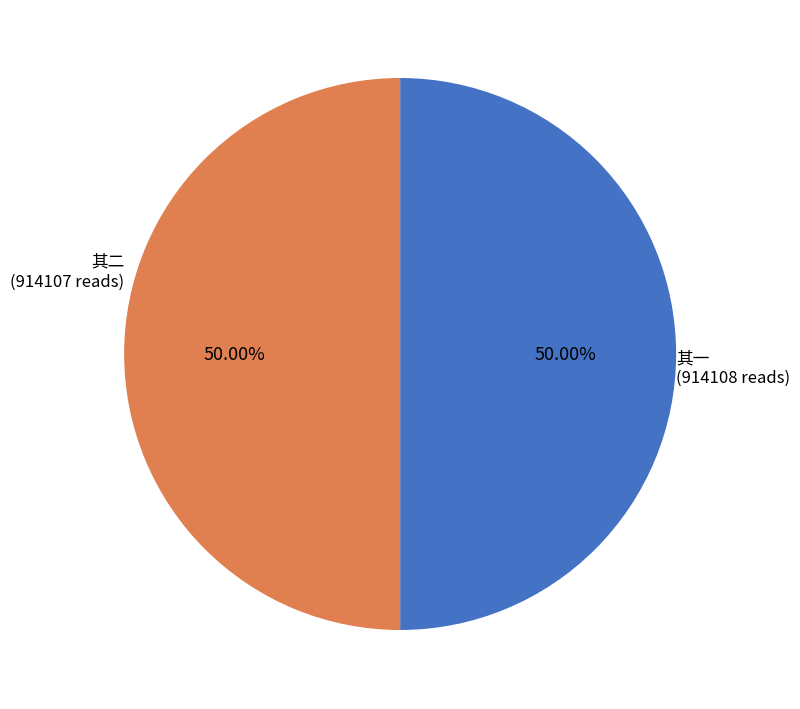

Rank the categories by value from lowest to highest.

叶叔羽集同年九人于樱桃园钱袭明何同叔即席赋诗追和其韵二首 其二 和何同叔韵, 叶叔羽集同年九人于樱桃园钱袭明何同叔即席赋诗追和其韵二首 其一 和钱袭明韵